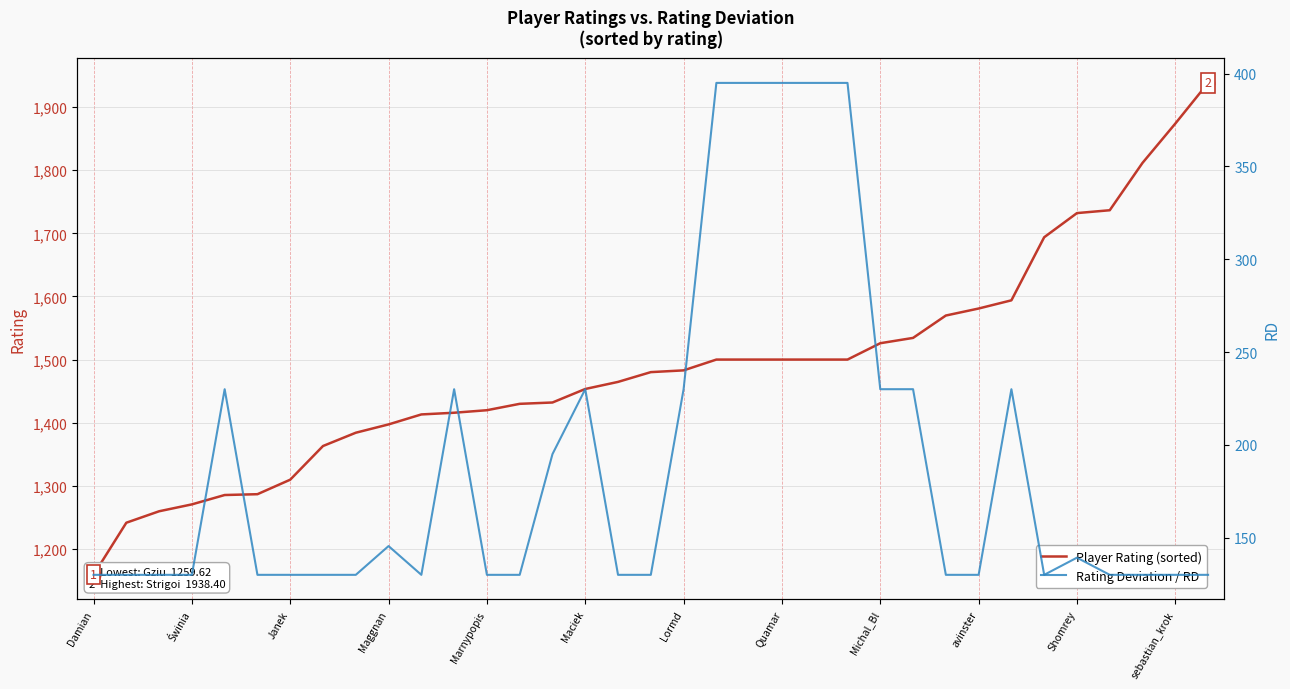

Is it true that Rating Deviation / RD equals 130.0 at 26?

True